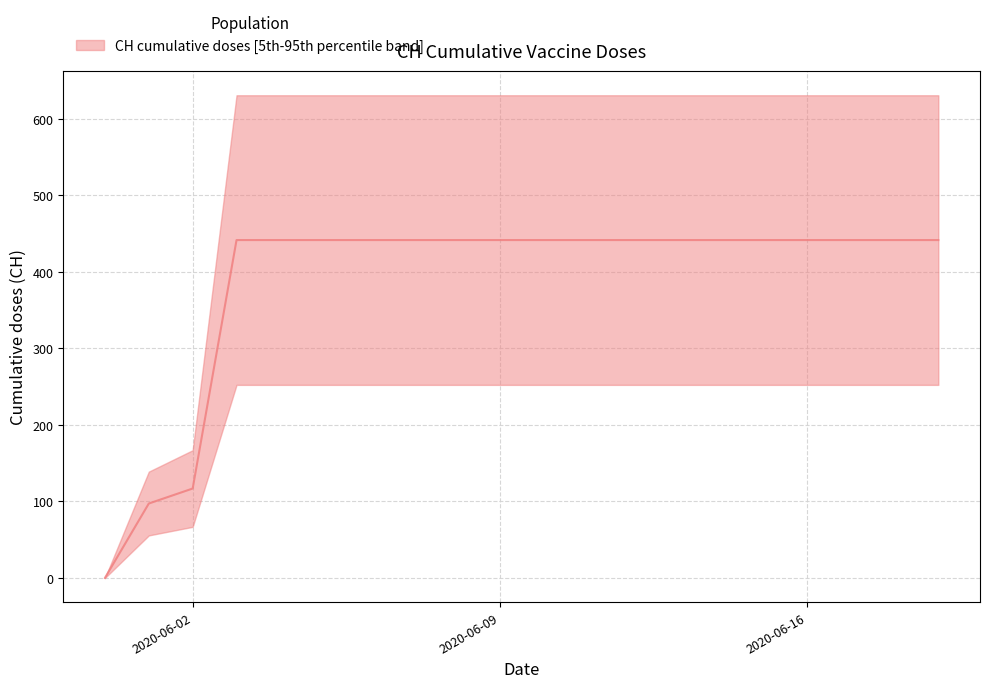

Does the chart have visible grid lines?

Yes